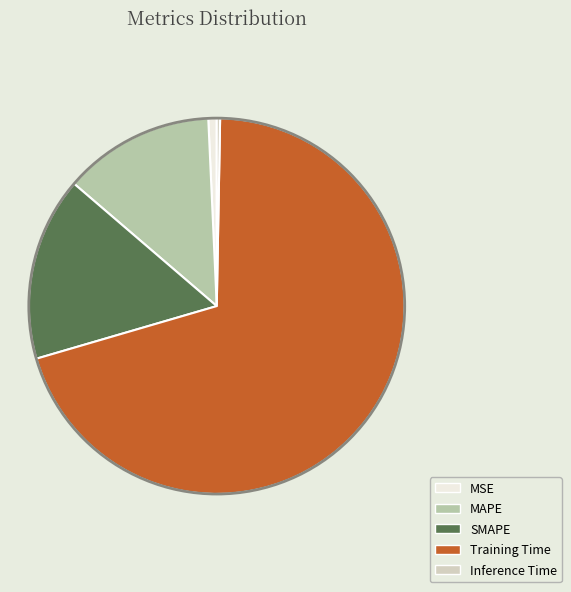

Do Inference Time and MSE together represent more than half of the pie?

No